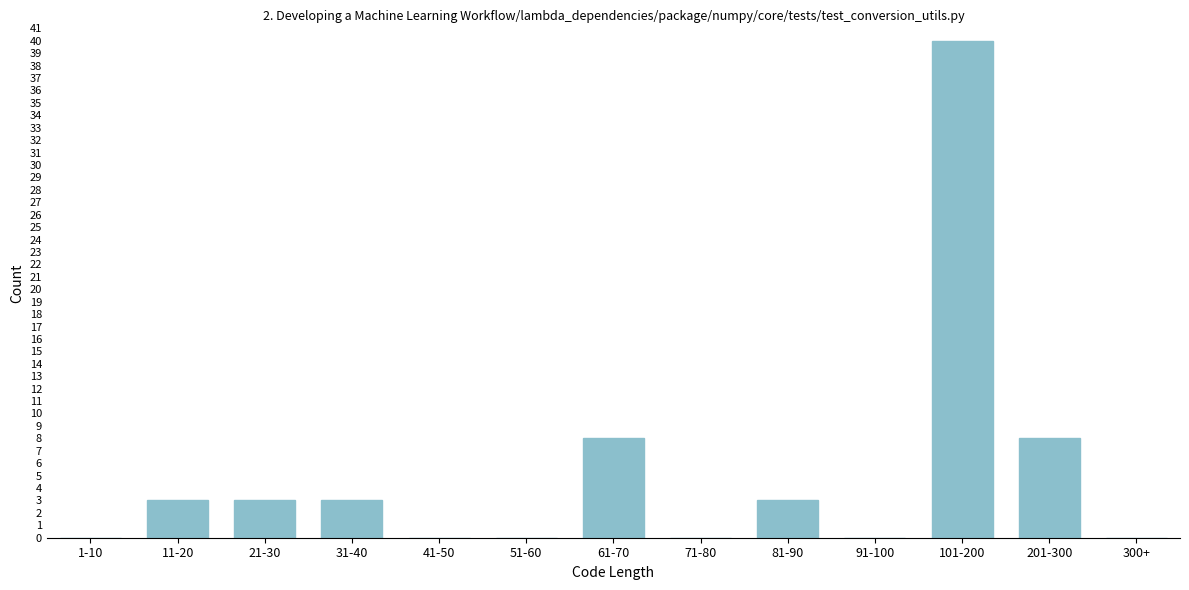

Reading left to right, extract all data points from this chart.

1-10=0	11-20=3	21-30=3	31-40=3	41-50=0	51-60=0	61-70=8	71-80=0	81-90=3	91-100=0	101-200=40	201-300=8	300+=0